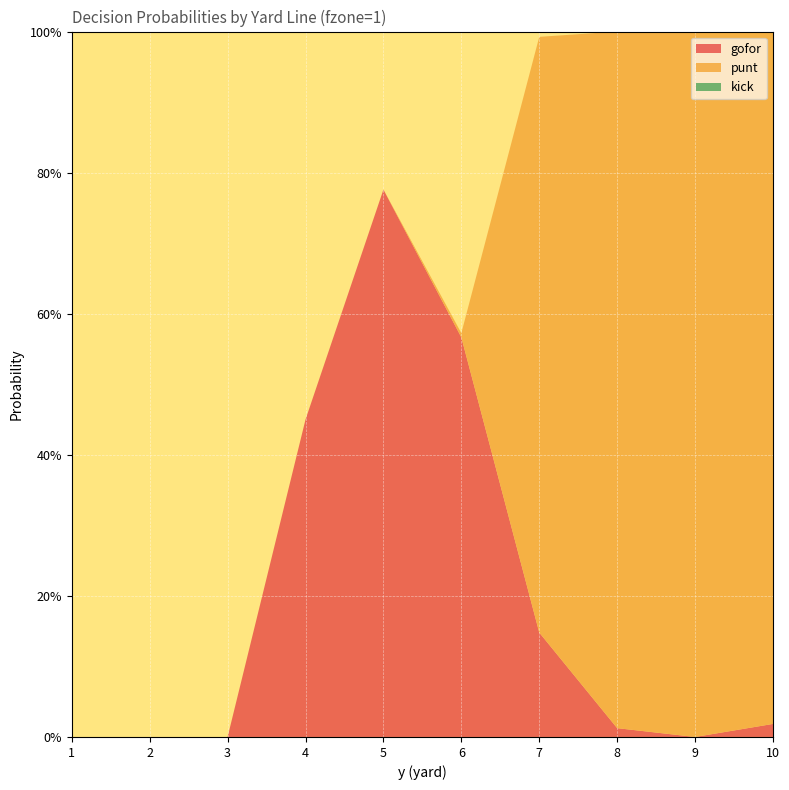

Reading left to right, extract all data points from this chart.

gofor: 1=0.0	2=0.0	3=0.0	4=0.5	5=0.8	6=0.6	7=0.1	8=0.0	9=0.0	10=0.0
punt: 1=0.0	2=0.0	3=0.0	4=0.0	5=0.0	6=0.0	7=0.8	8=1.0	9=1.0	10=1.0
kick: 1=0.0	2=0.0	3=0.0	4=0.0	5=0.0	6=0.0	7=0.0	8=0.0	9=0.0	10=0.0